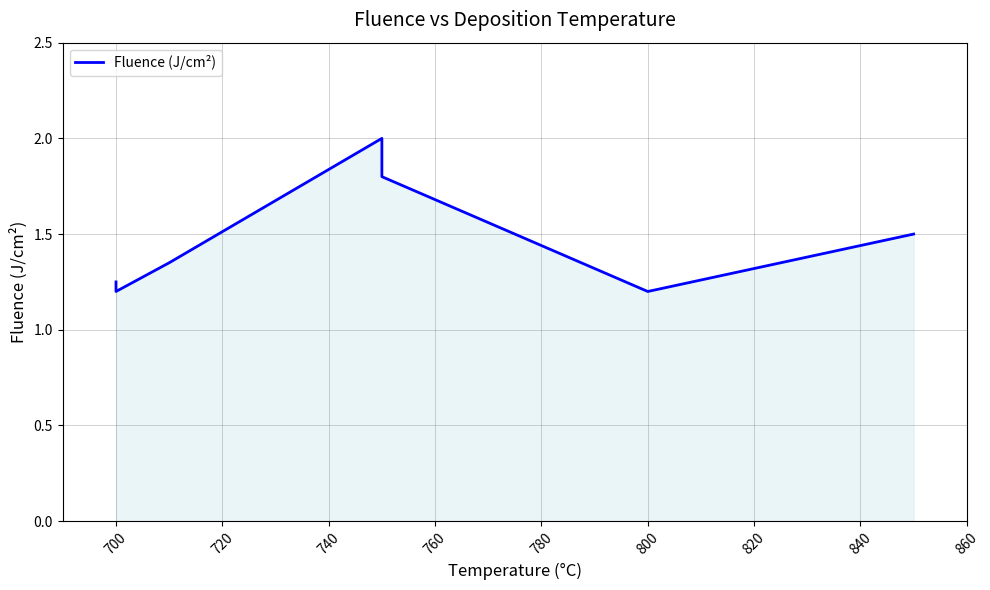

What is the value of the 1st point from the left?

1.2